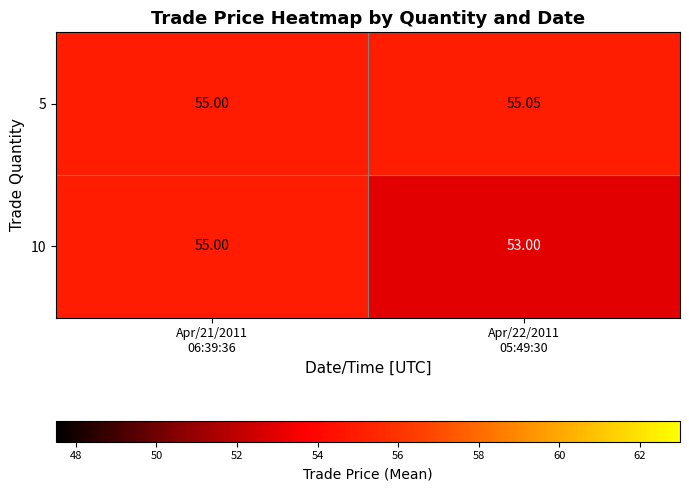

What is the greatest value displayed?

55.0